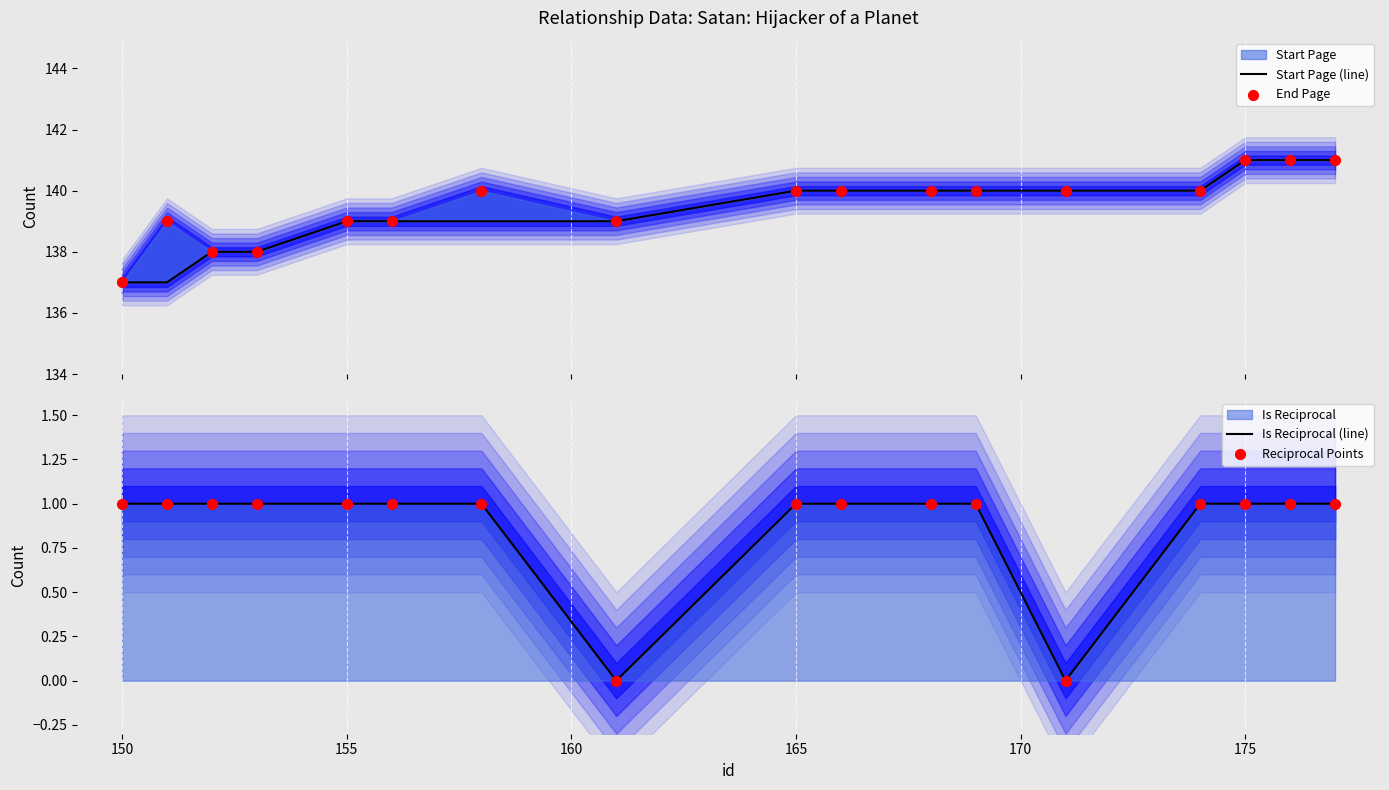

Which series reaches the maximum Y coordinate?

Start Page (line)